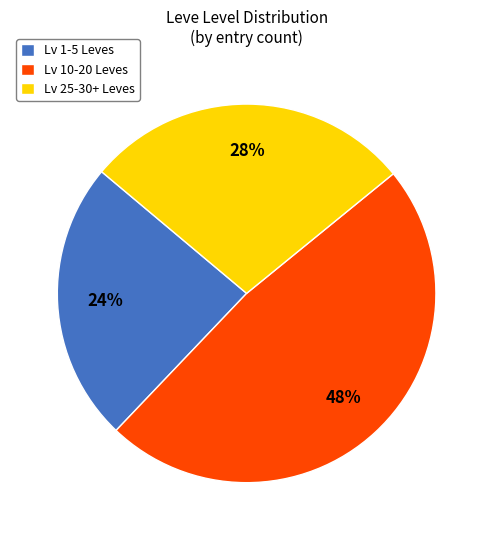

To the nearest percent, what is the difference between the largest and smallest slice percentages?

24%